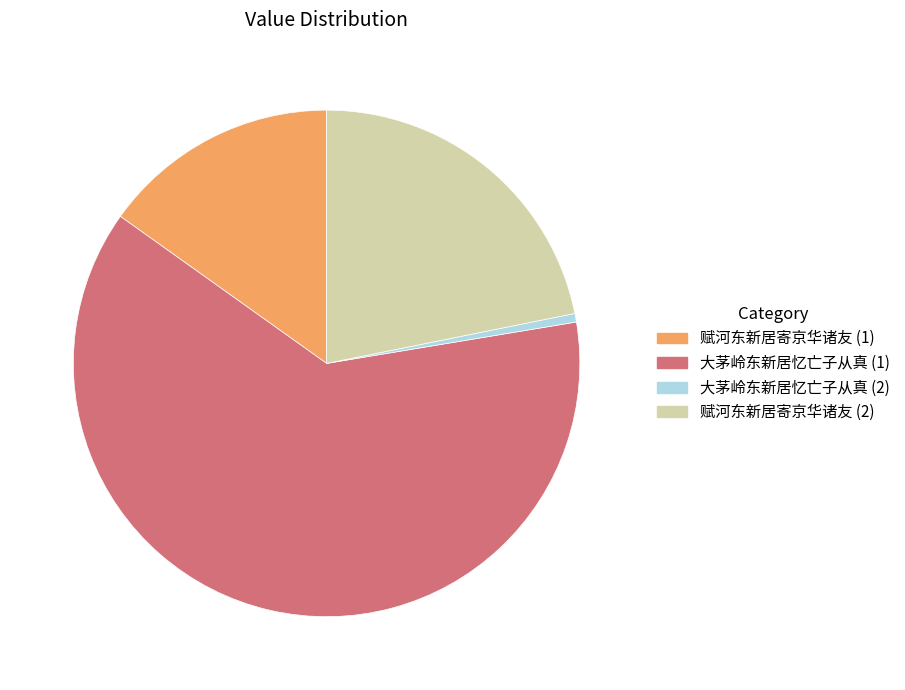

Count the number of slices in the pie.

4